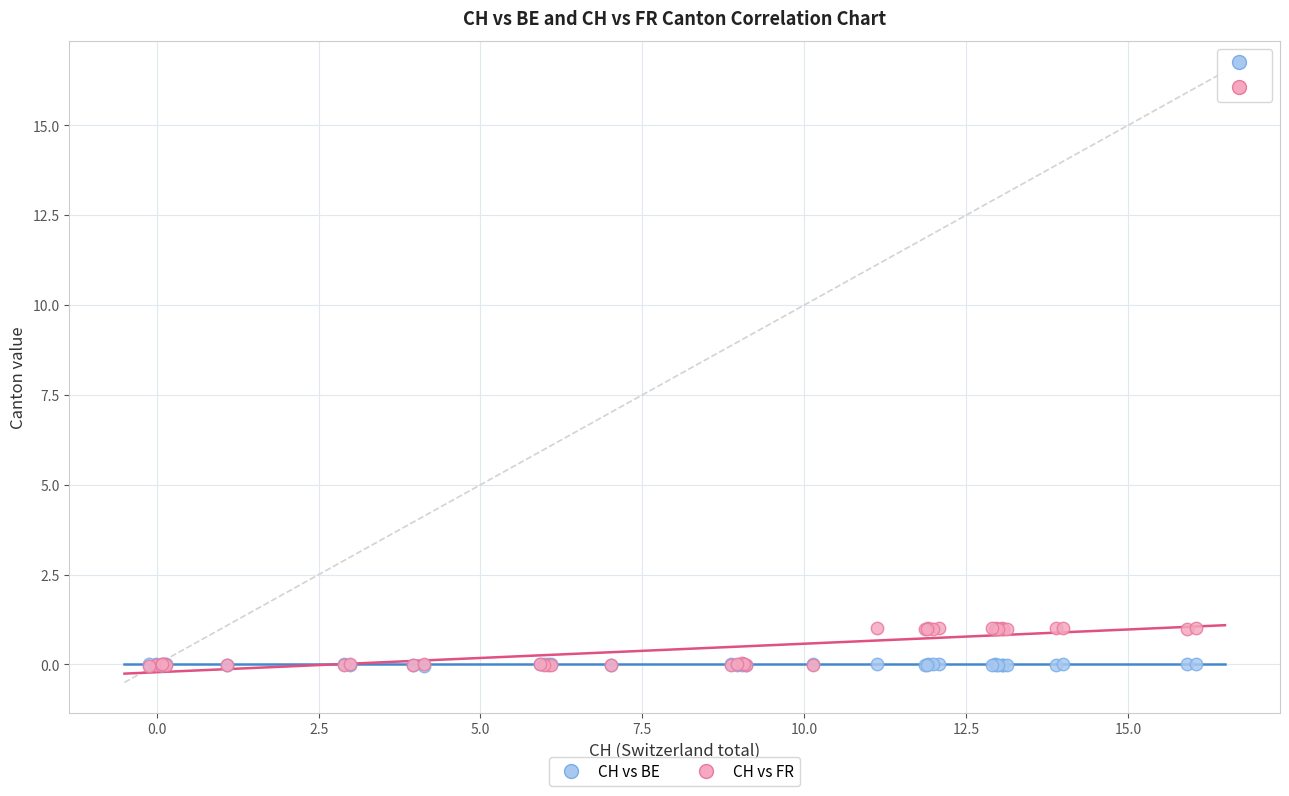

Which series has the largest Y range (max minus min)?

CH vs FR